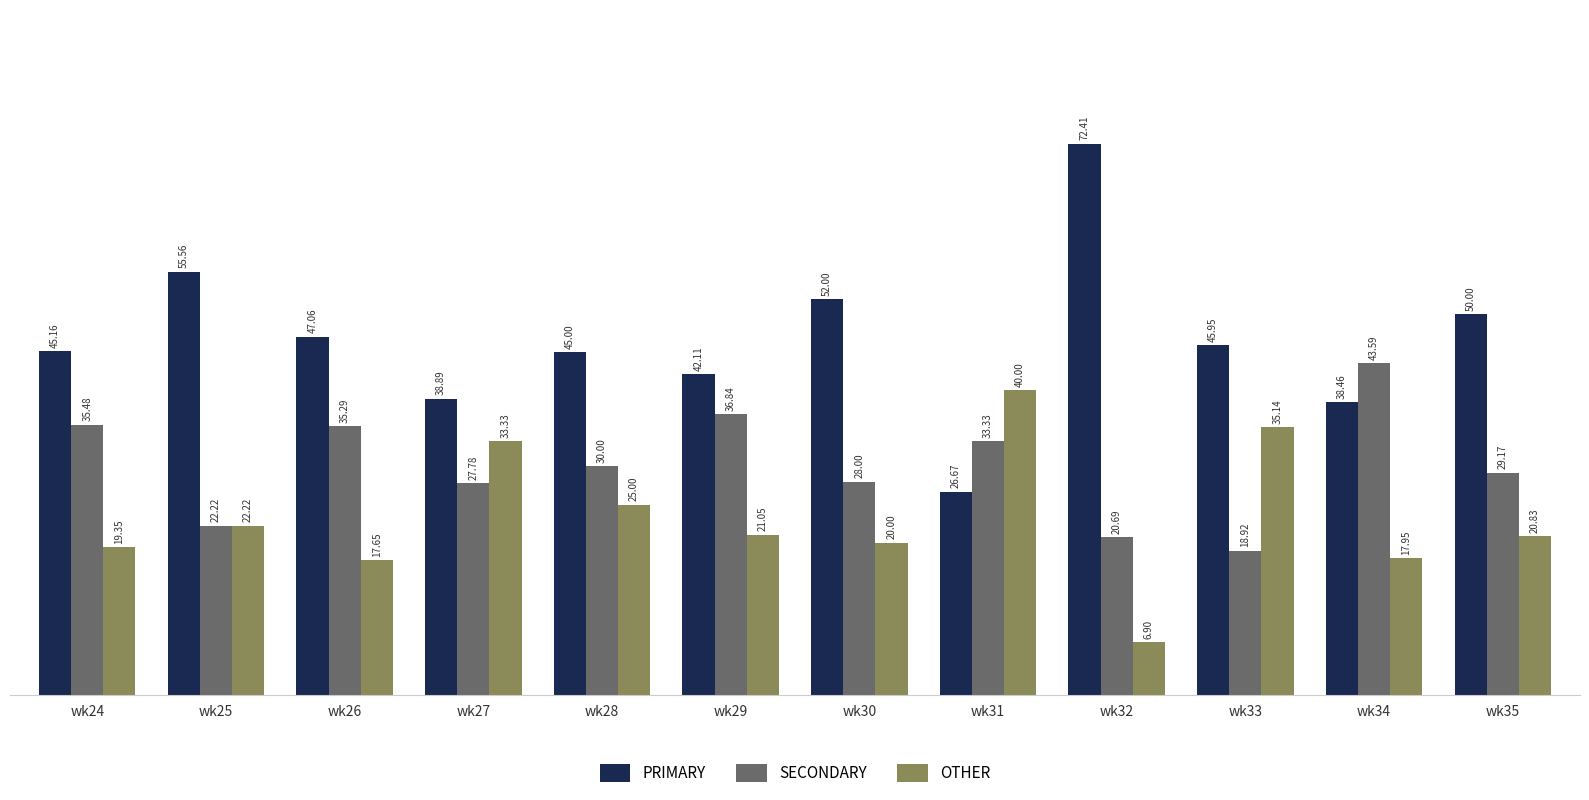

What is the average value of the OTHER series?

23.3